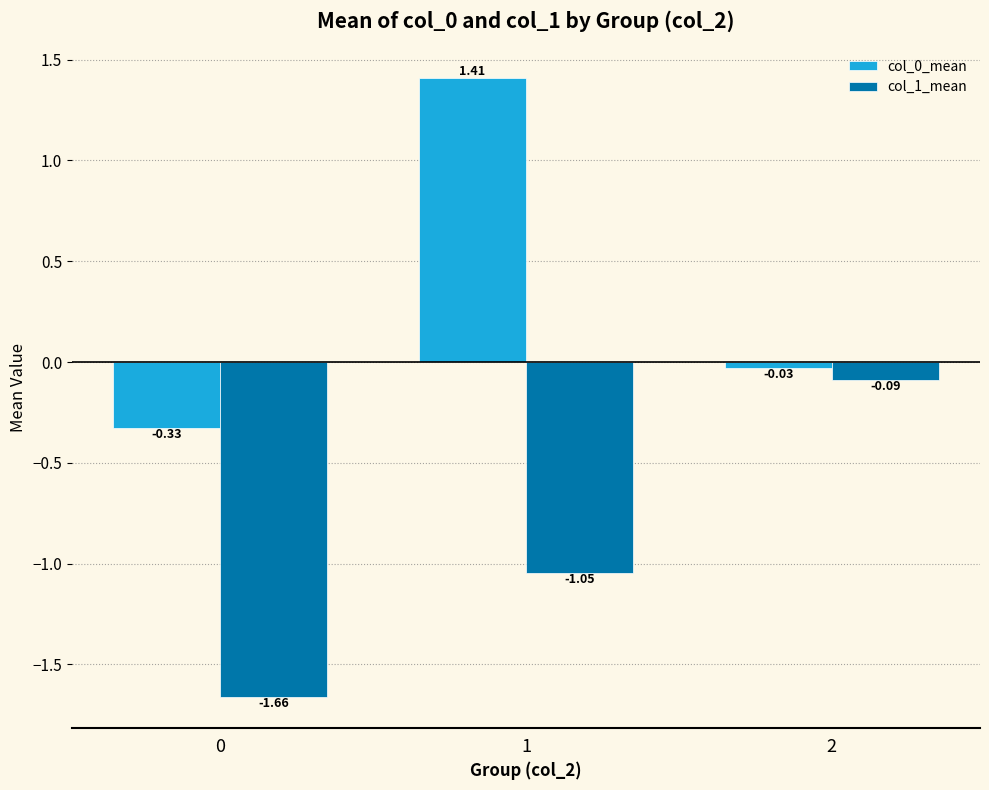

At how many categories does at least one series exceed 0?

1